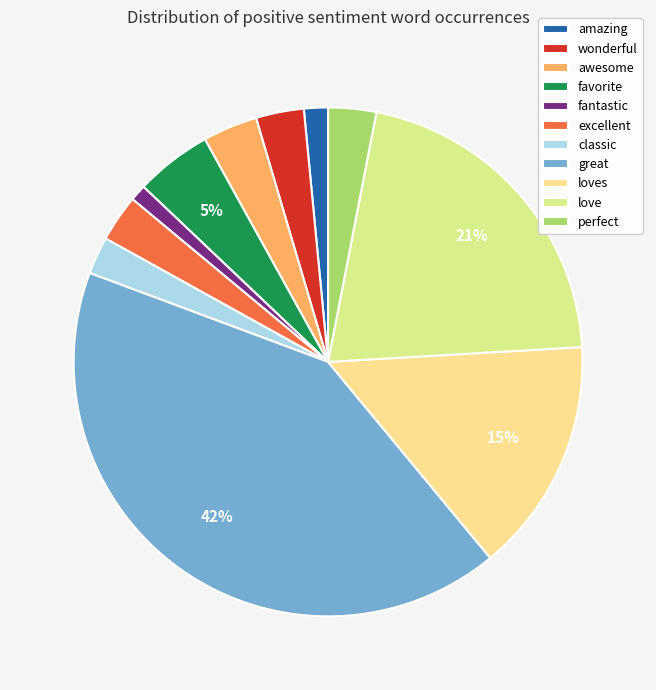

How many slices are in this pie chart?

11